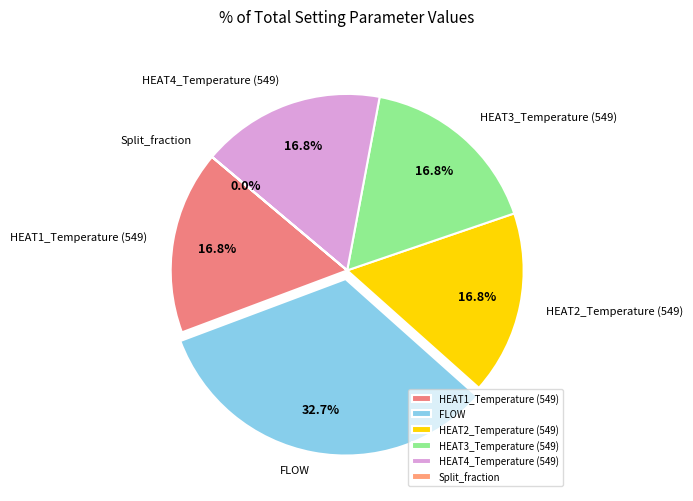

What percentage do HEAT1_Temperature (549) and HEAT4_Temperature (549) together represent?

33.6%